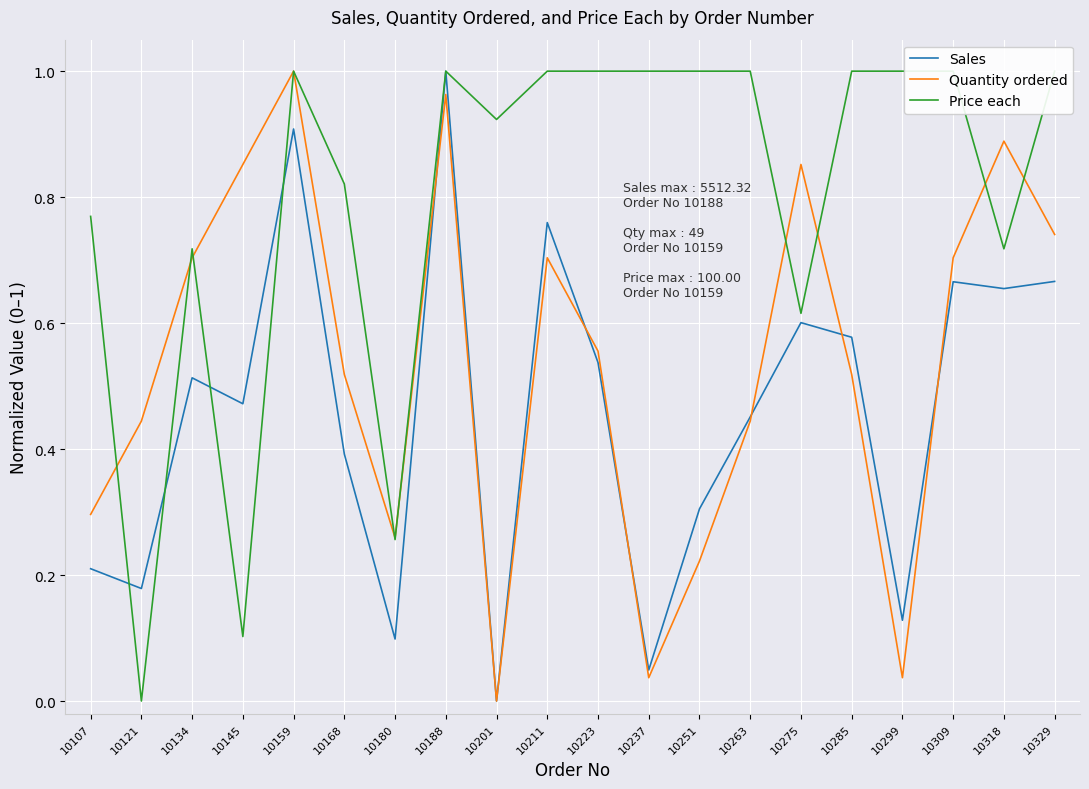

What are all the series names shown in the legend?

Sales, Quantity ordered, Price each